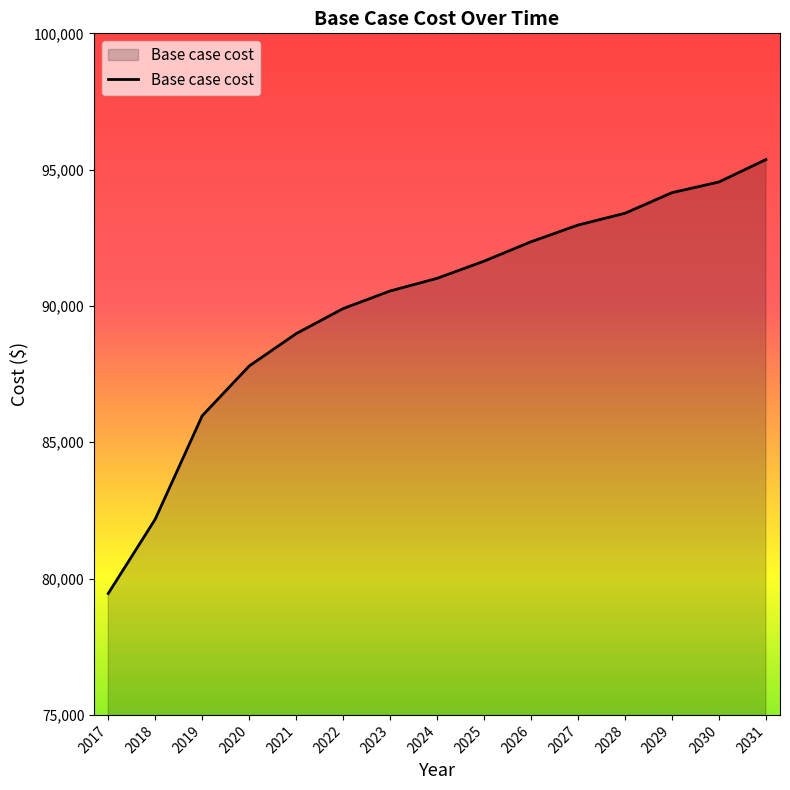

Between 2031 and 2026, which is larger?

2031